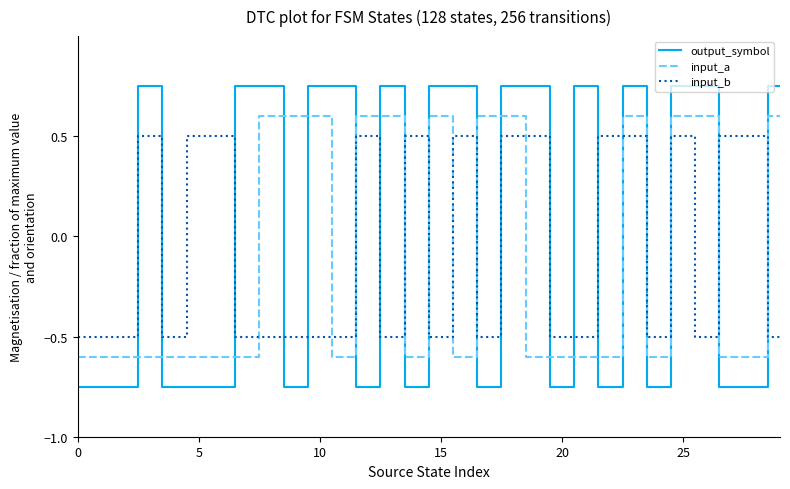

What is the difference between the maximum and minimum values in the output_symbol series?

1.5